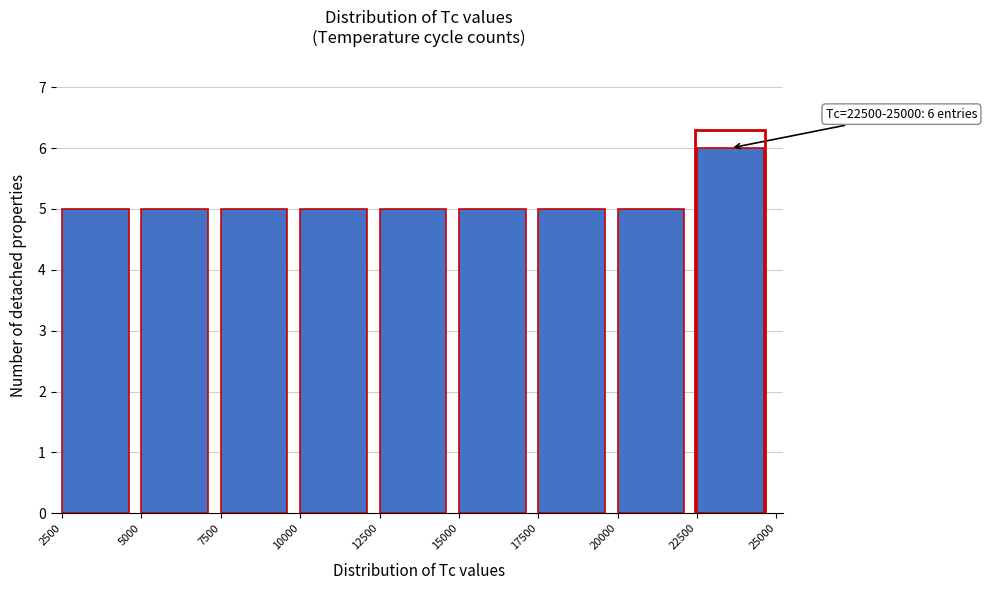

Over which range of the x-axis is the bar tallest?

22500 to 25000